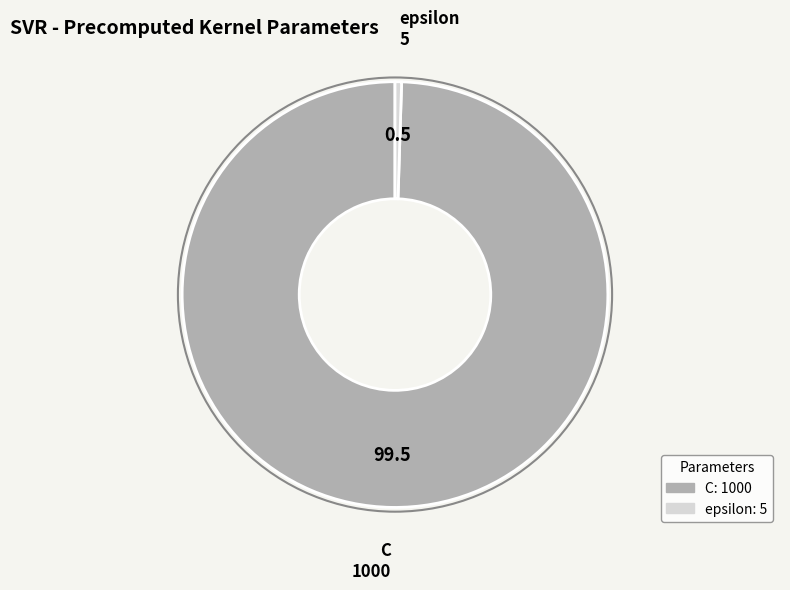

The C slice represents 92% of the pie. True or false?

False